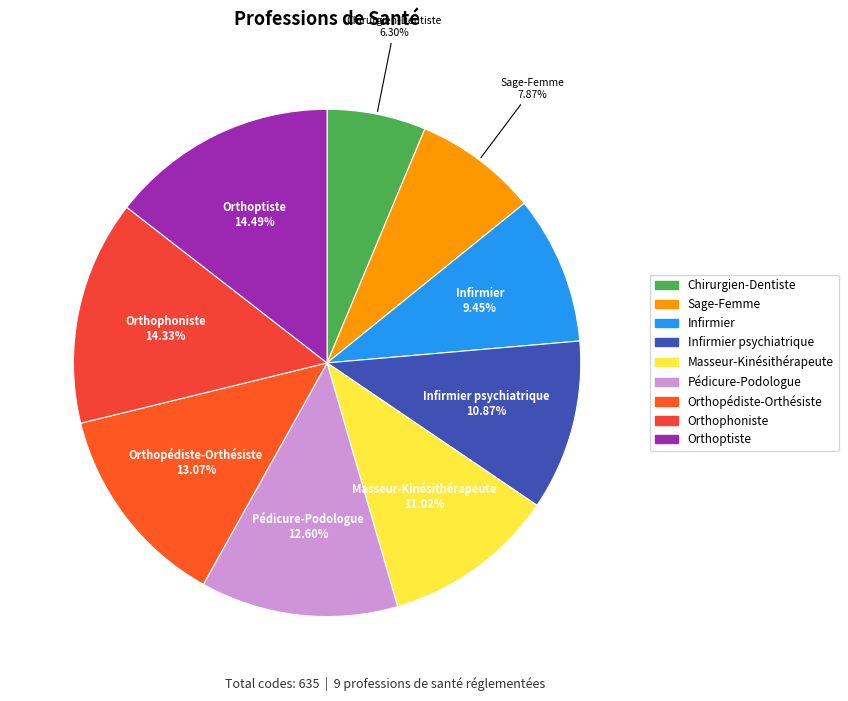

How many slices are in this pie chart?

9